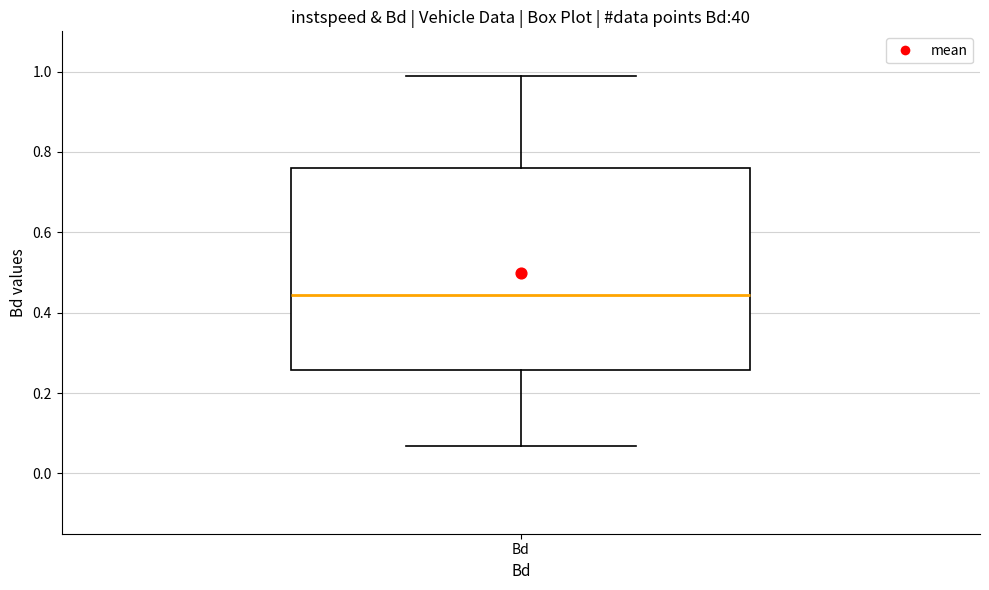

Where does the lower whisker of the box for Bd end on the y-axis? The values are not printed on the chart, so give them approximately, as read against the axis.

0.06